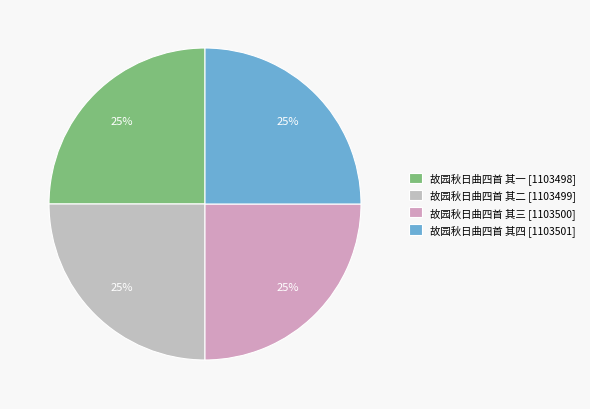

How many segments does this pie chart have?

4